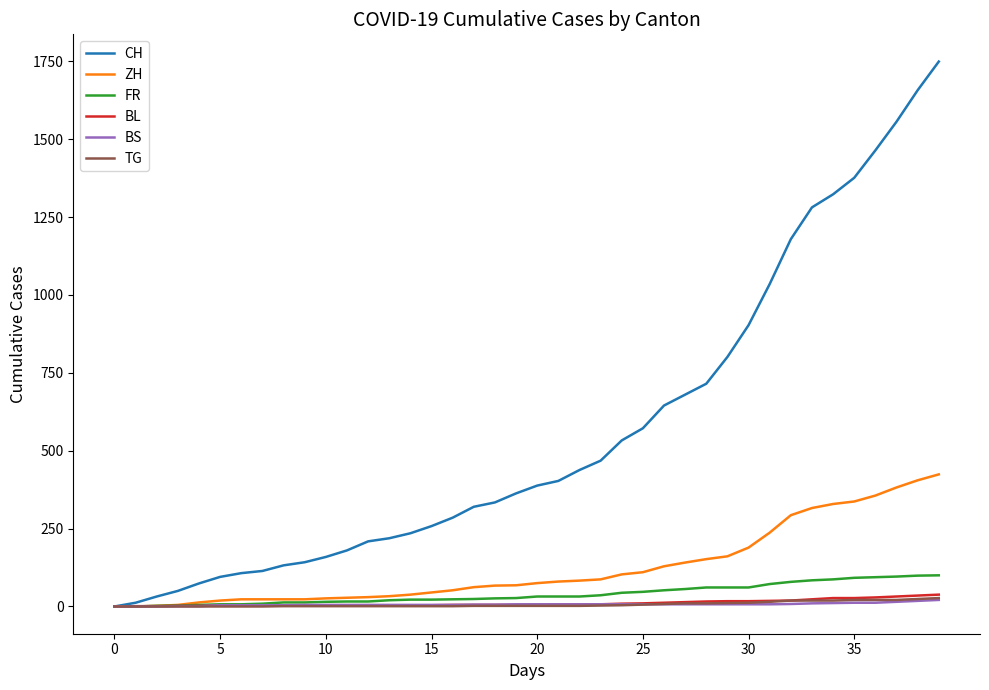

Which series has the largest total across all categories?

CH